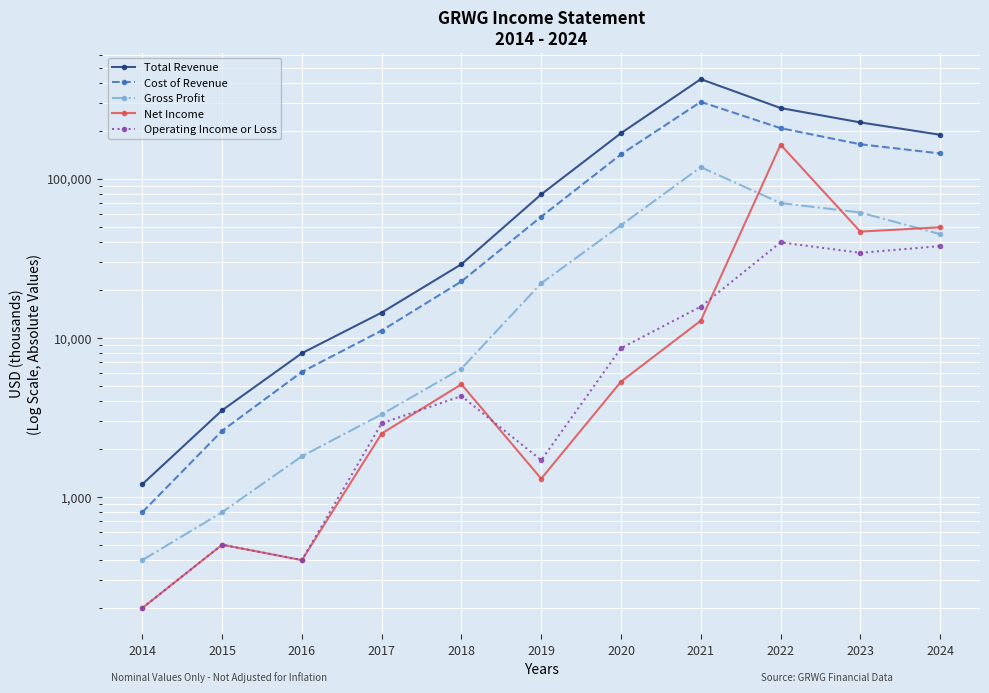

What is the value of the Operating Income or Loss point at the 10th from the left?

34200